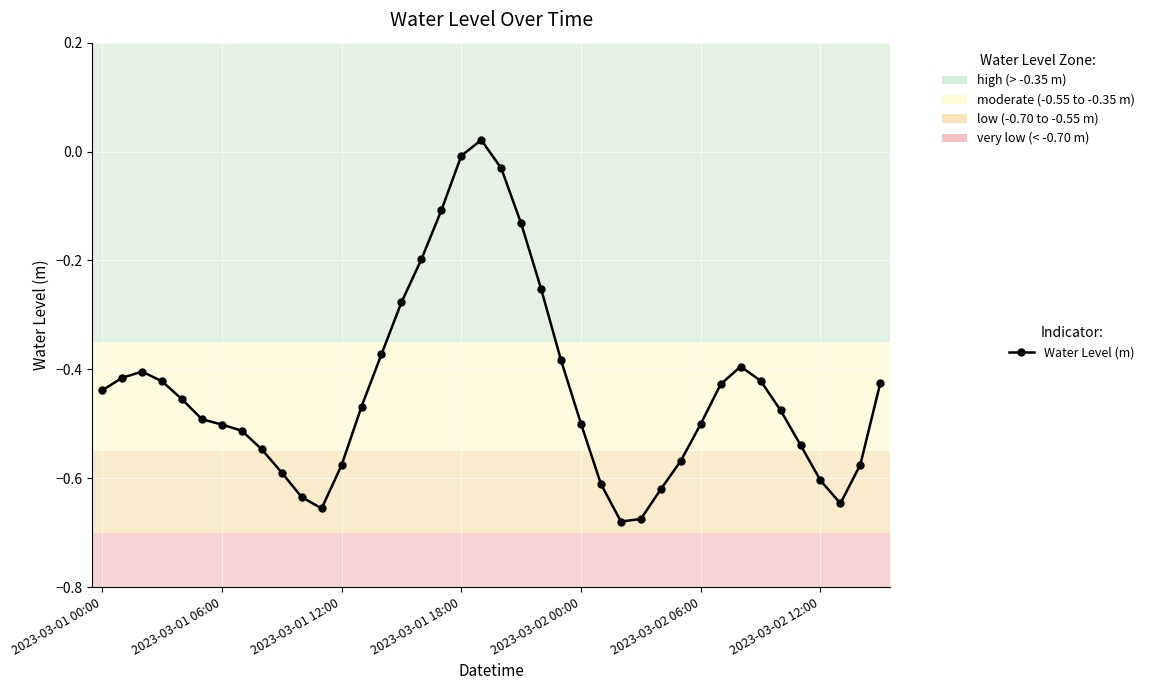

How many values are above zero?

1